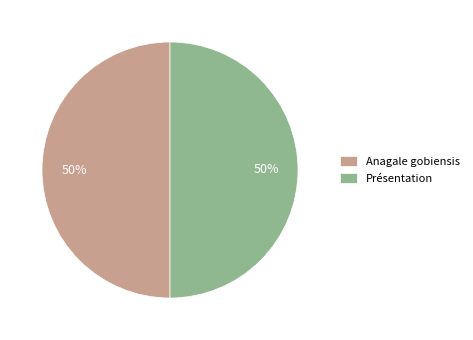

To the nearest percent, what percentage of the pie is Anagale gobiensis?

50%